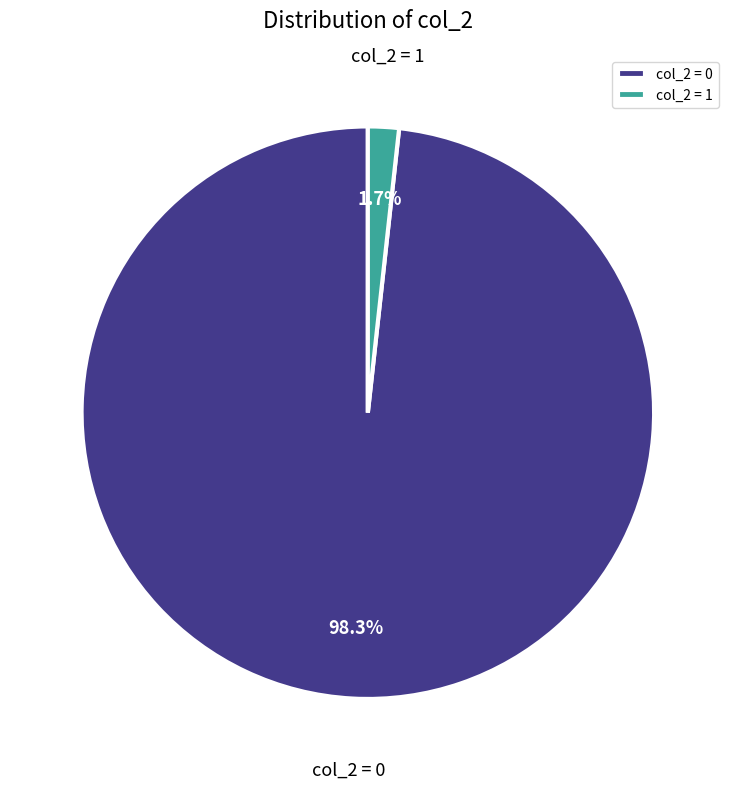

Which category has the smallest portion of the pie?

col_2 = 1